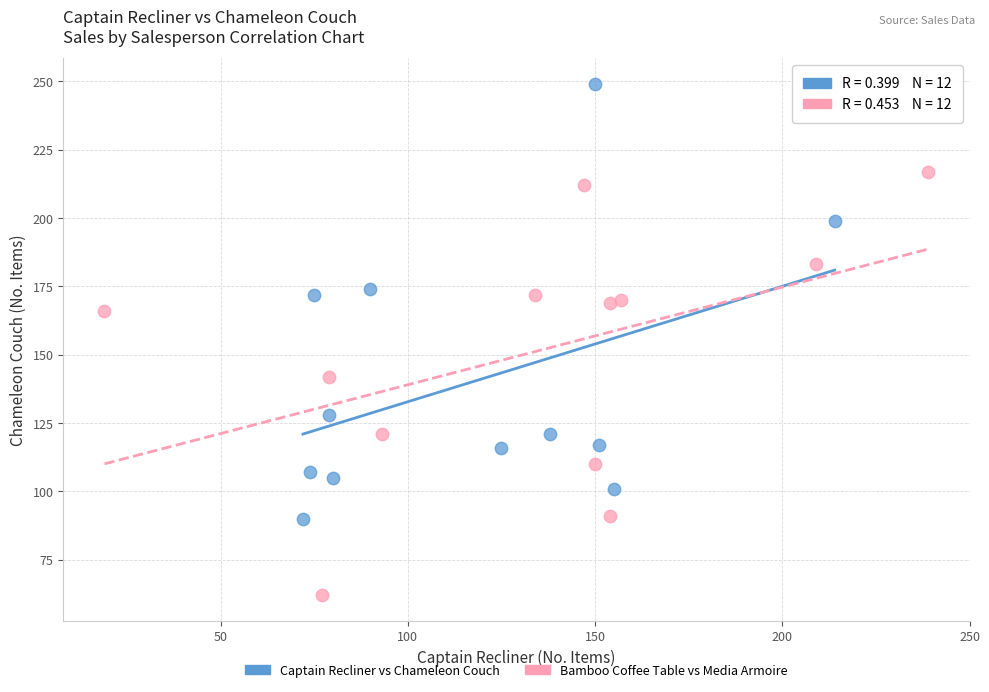

Which series contains the highest Y value?

Captain Recliner vs Chameleon Couch